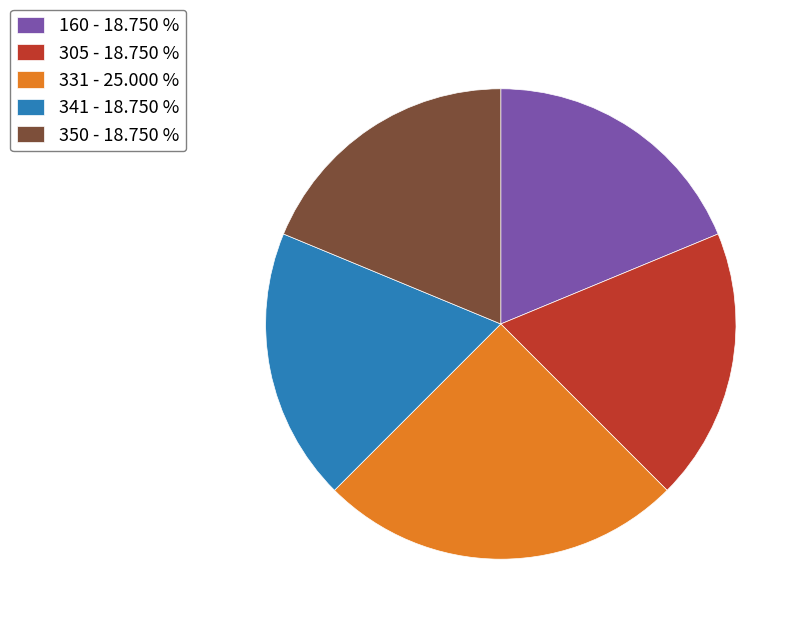

What is the largest slice in the pie chart?

331